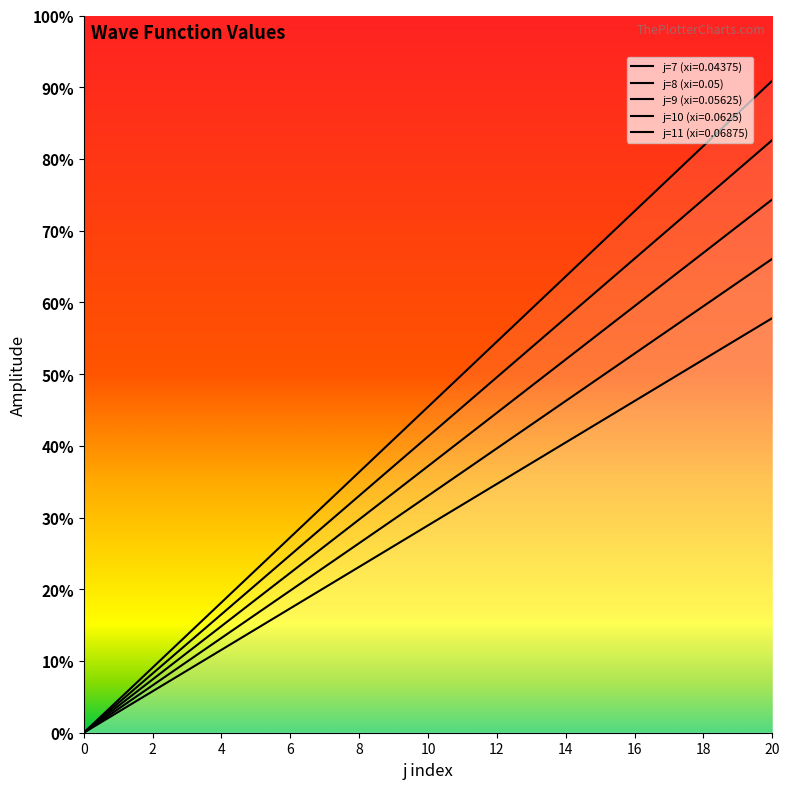

Which series has the largest range (max minus min)?

j=11 (xi=0.06875)